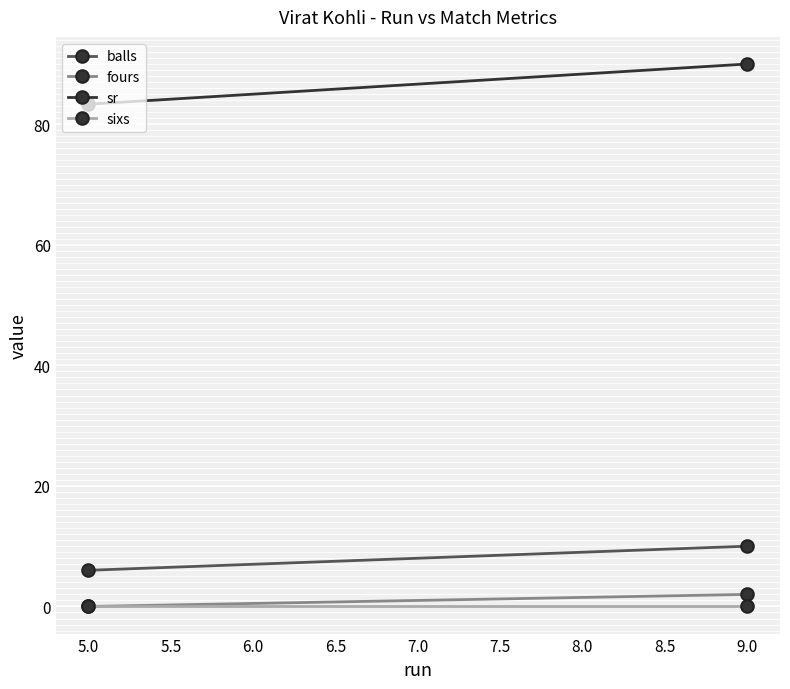

How many series are shown in this chart?

4